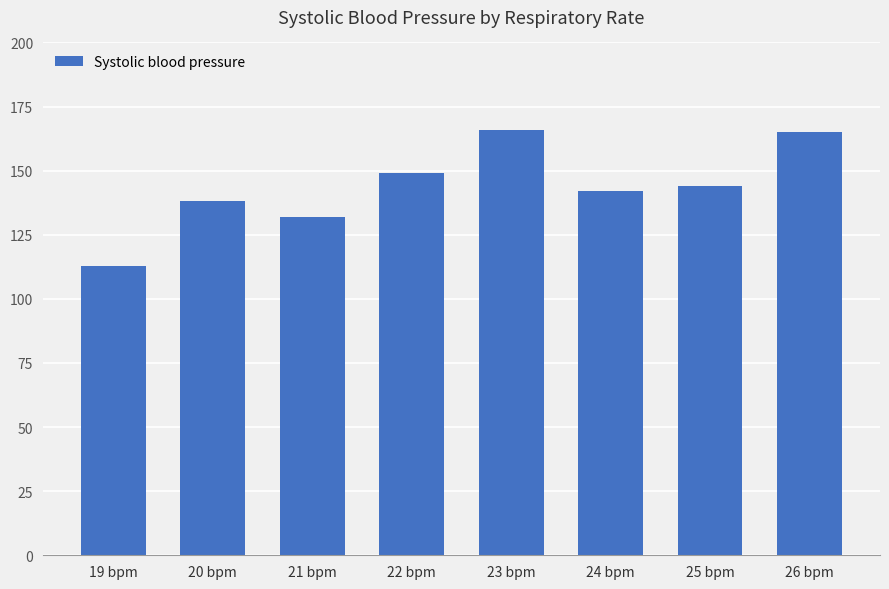

What is the value of the 1st bar from the left?

113